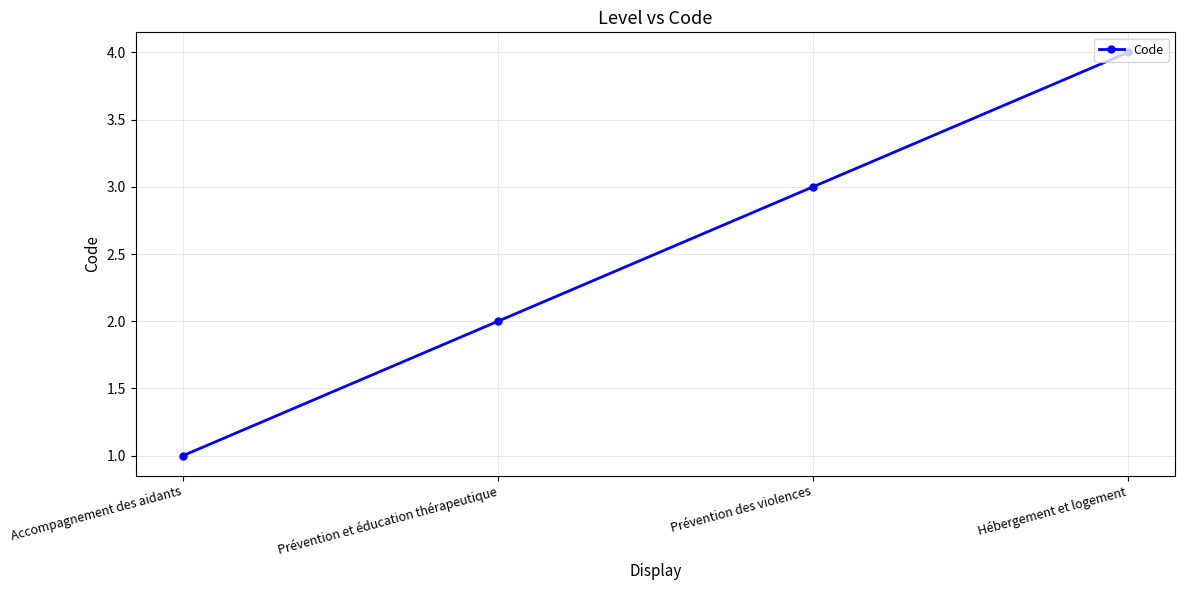

What is the difference between the values at Prévention et éducation thérapeutique and Prévention des violences?

1